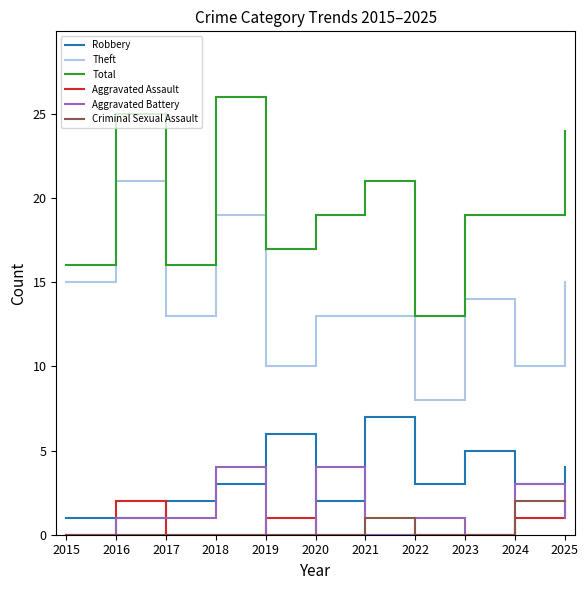

Which series changed the most between 2018 and 2024?

Theft